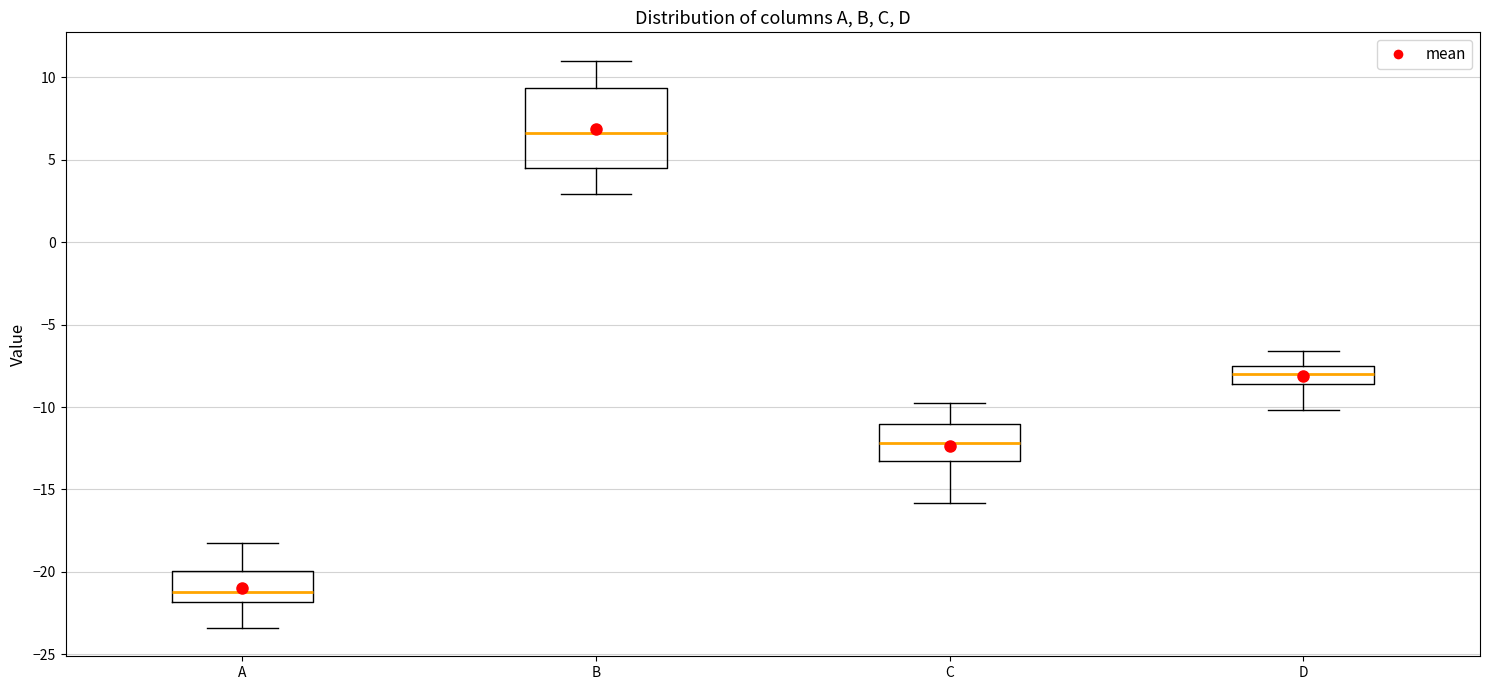

Which box is the tallest, from its lower edge to its upper edge?

B